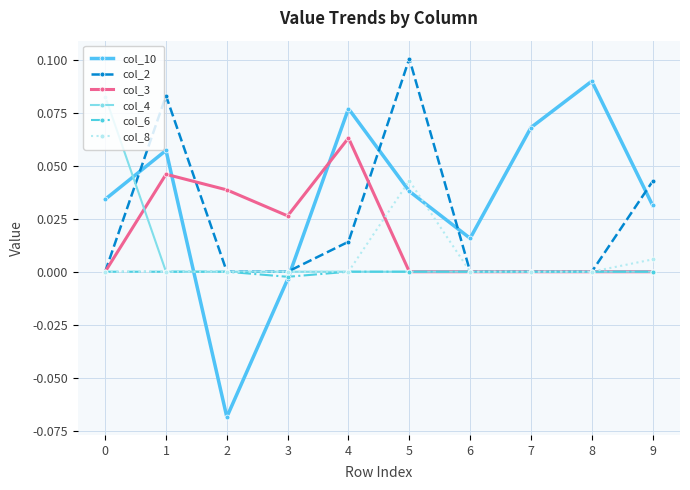

Which series has the widest spread of values?

col_10